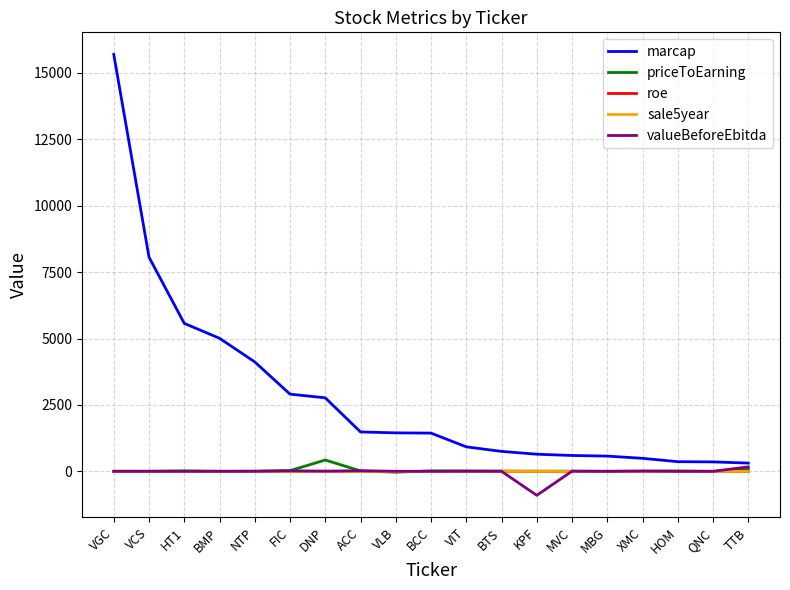

What is the spread (max minus min) of values at VLB?

1479.7